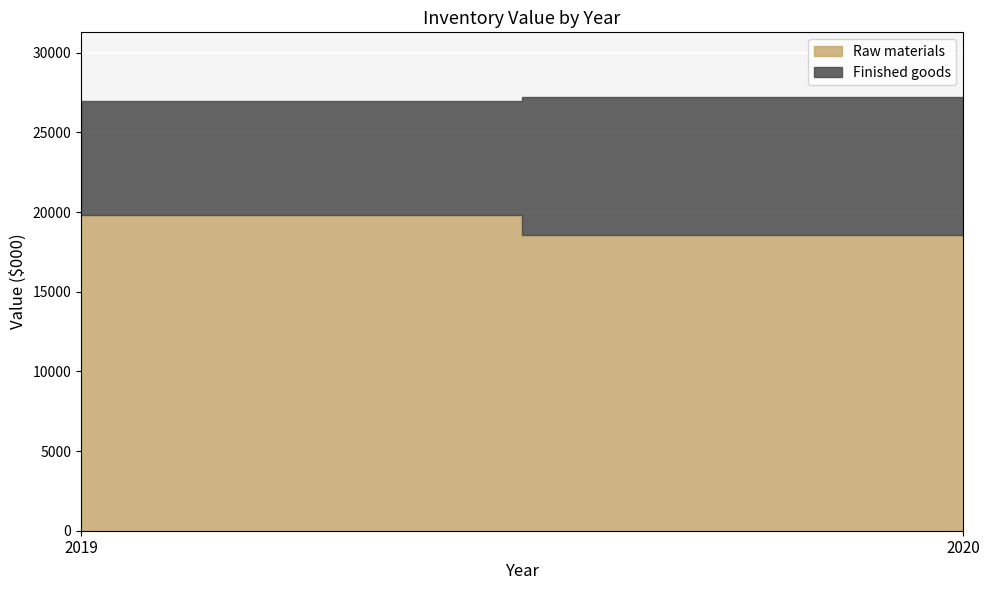

What is the minimum value for Finished goods?

7137